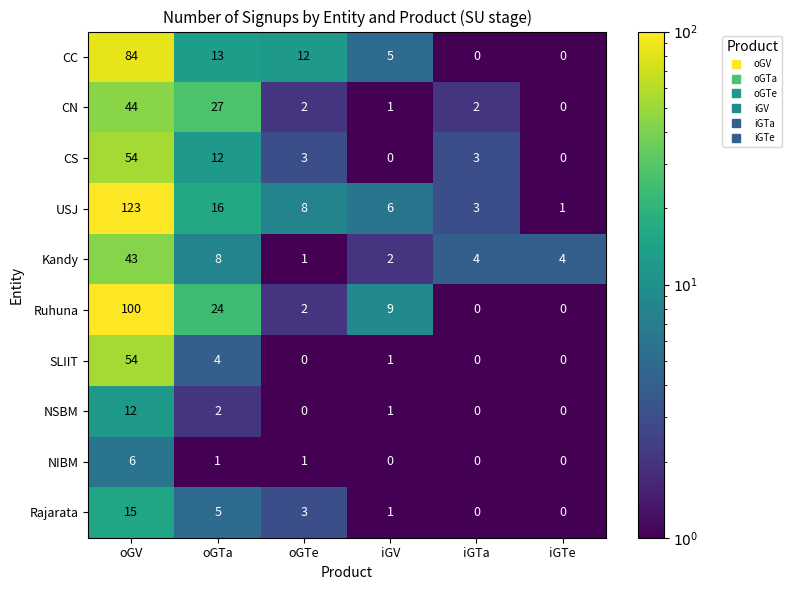

True or false: Ruhuna has a value of 100 at oGV.

True